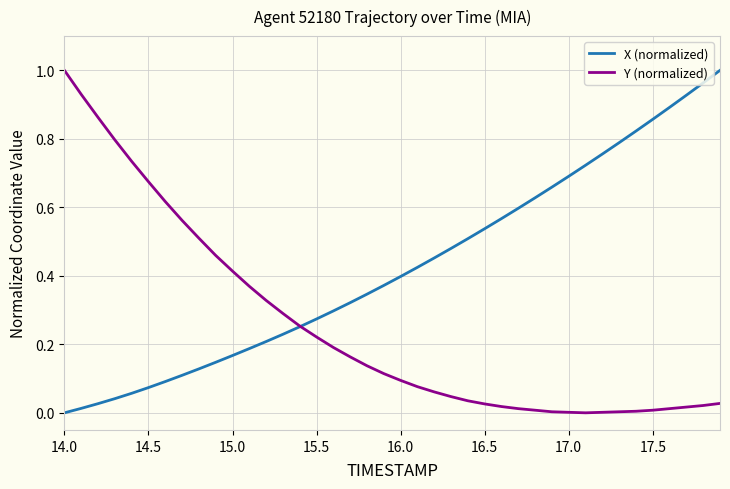

Which series has the largest total across all categories?

X (normalized)